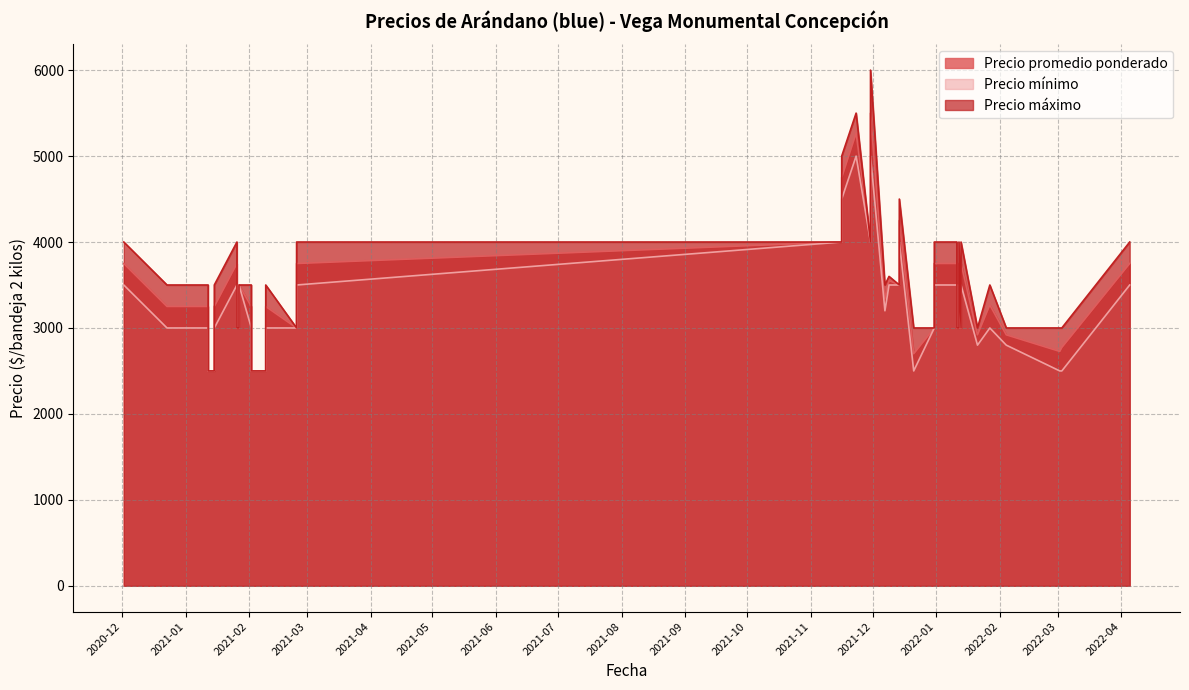

Rank the series by their maximum value, from highest to lowest.

Precio máximo, Precio promedio ponderado, Precio mínimo